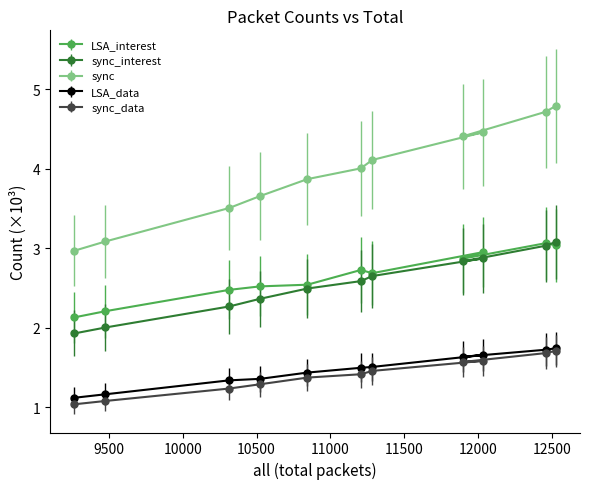

True or false: LSA_data and sync_interest intersect in this chart.

False